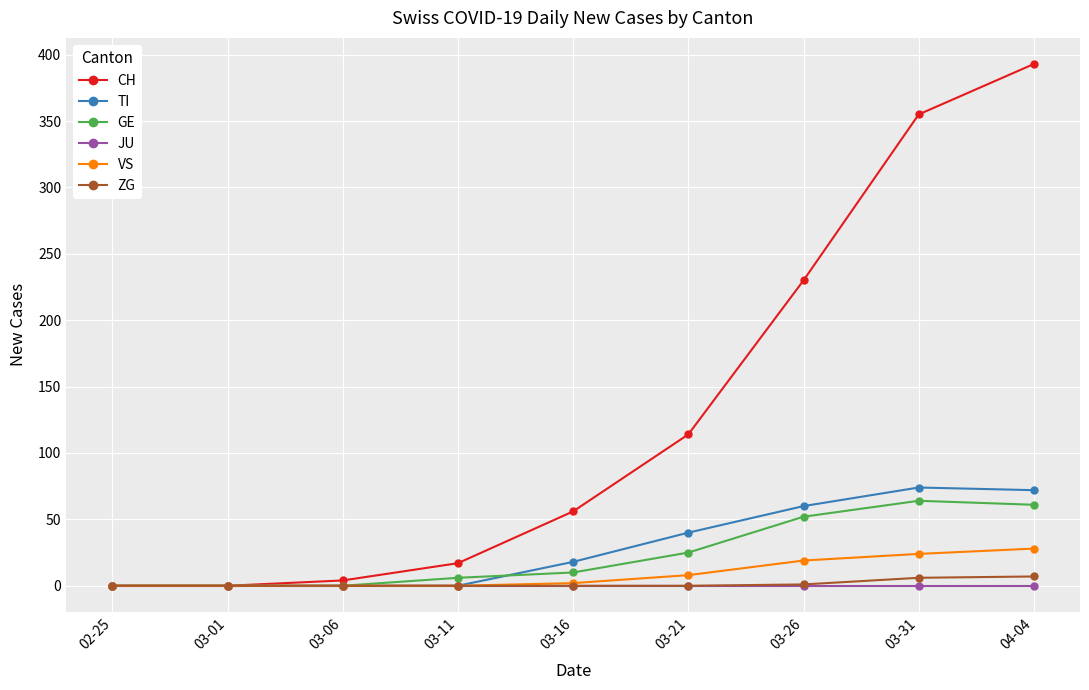

What is the label of the 4th point from the left?

03-11